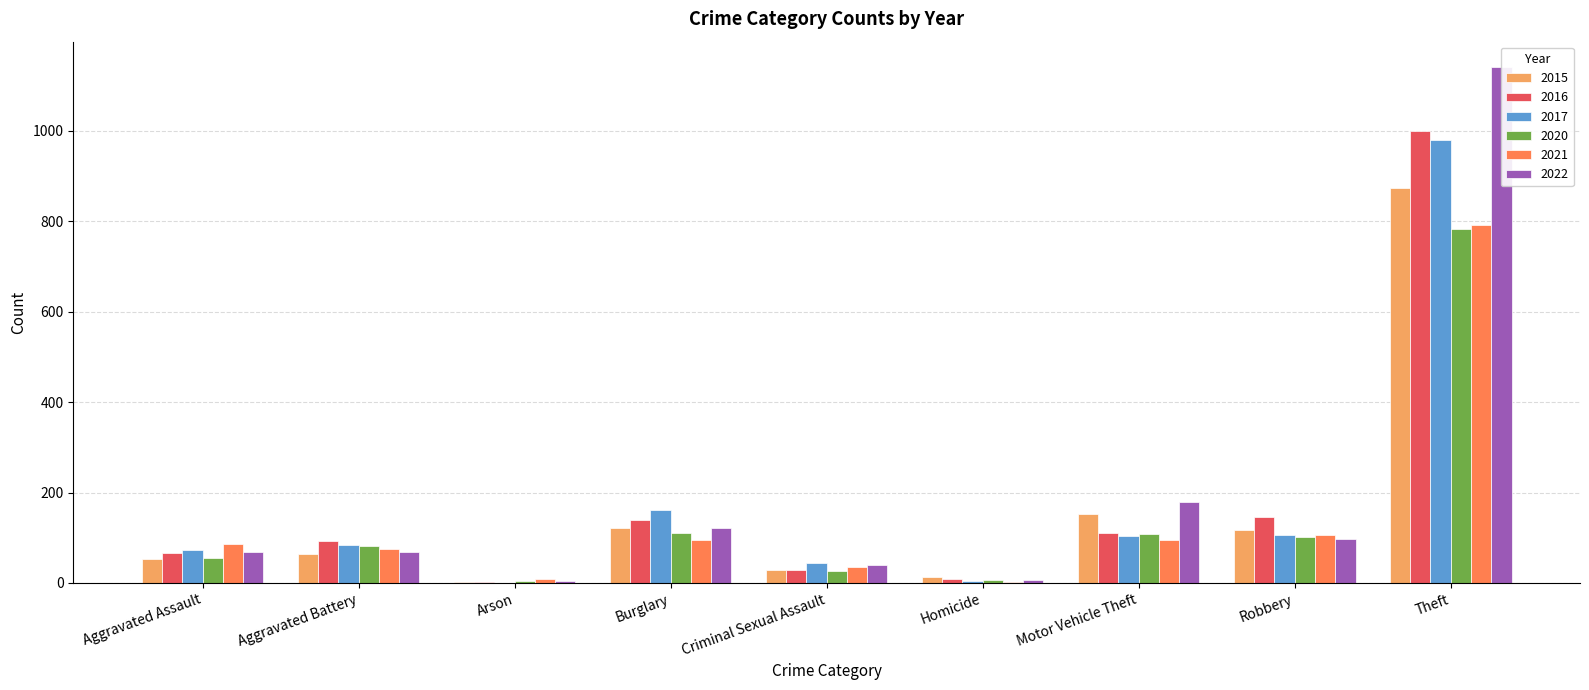

What is the value of the 2022 bar at the 9th from the left?

1140